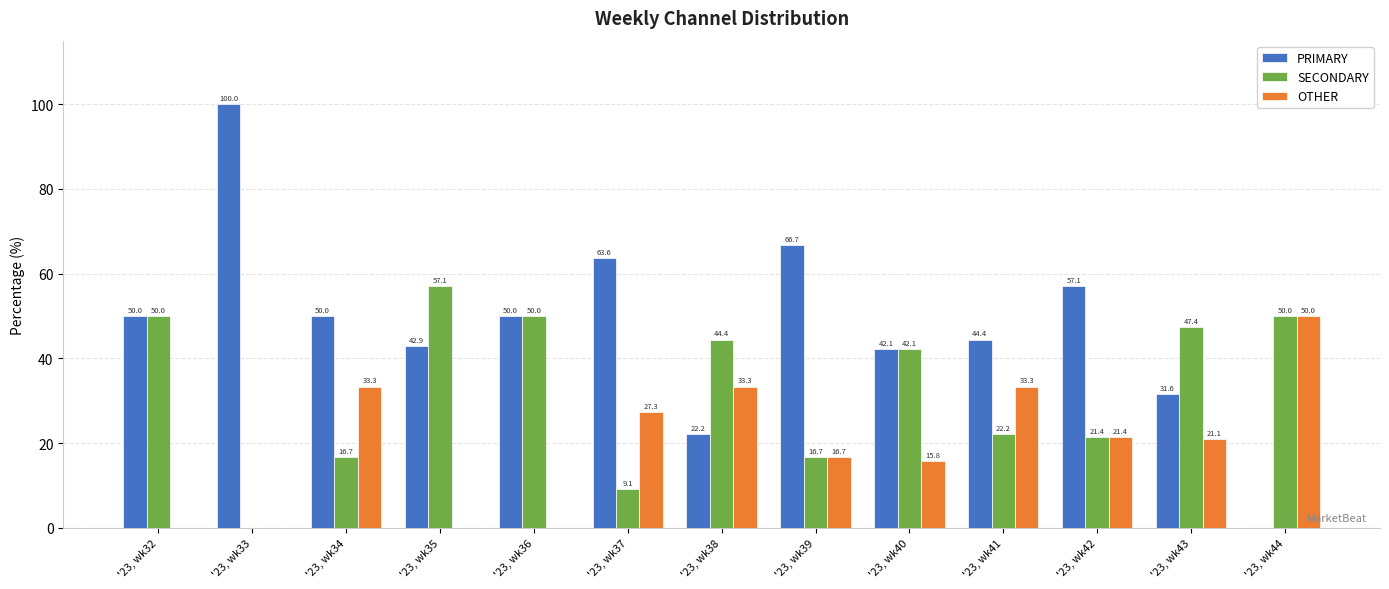

Reading left to right, extract all data points from this chart.

PRIMARY: 50.0	100.0	50.0	42.9	50.0	63.6	22.2	66.7	42.1	44.4	57.1	31.6	0.0
SECONDARY: 50.0	0.0	16.7	57.1	50.0	9.1	44.4	16.7	42.1	22.2	21.4	47.4	50.0
OTHER: 0.0	0.0	33.3	0.0	0.0	27.3	33.3	16.7	15.8	33.3	21.4	21.1	50.0